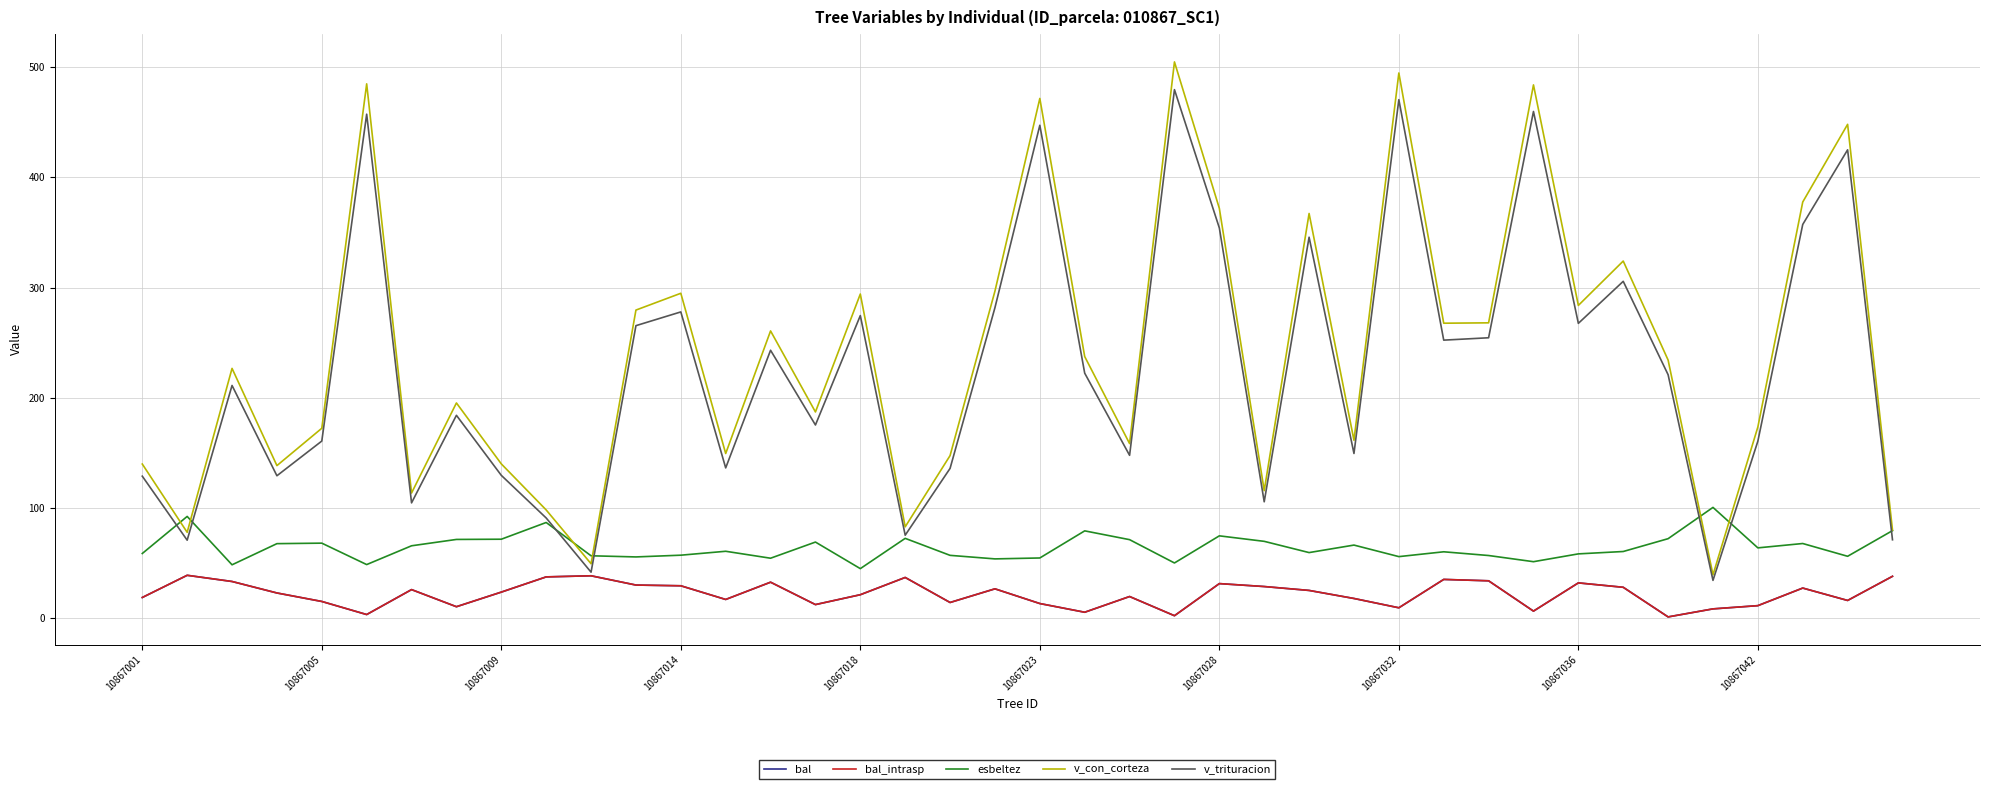

True or false: v_con_corteza and v_trituracion intersect in this chart.

False